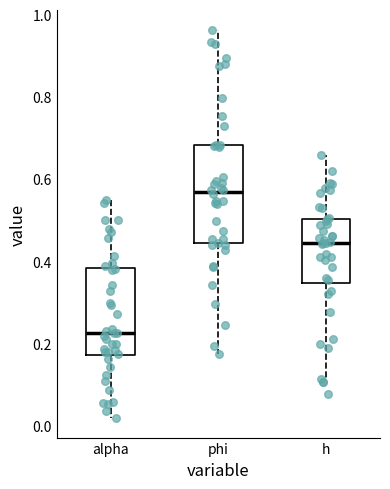

Reading left to right, transcribe this box plot: for each box, give where its median line is, the range the box spans, and where its two whiskers end, as read against the y-axis. The values are not printed on the chart, so give them approximately, as read against the axis.

alpha: median 0.22, box 0.18 to 0.38, whiskers 0.02 to 0.56
phi: median 0.56, box 0.44 to 0.68, whiskers 0.18 to 0.96
h: median 0.44, box 0.34 to 0.50, whiskers 0.12 to 0.66